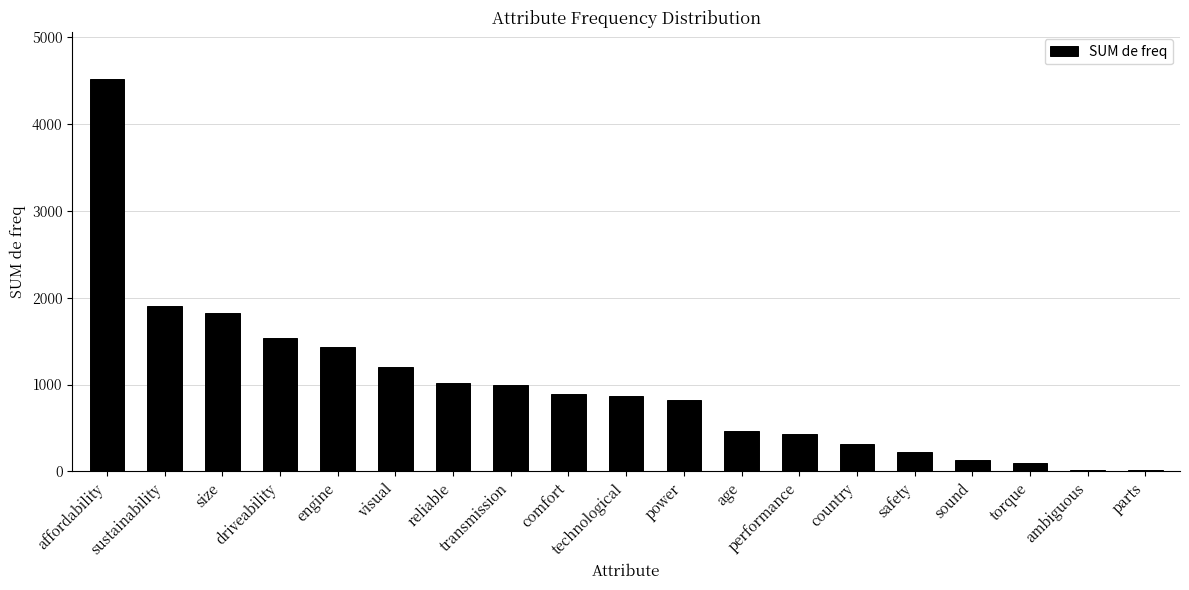

What is the label of the 18th bar from the left?

ambiguous